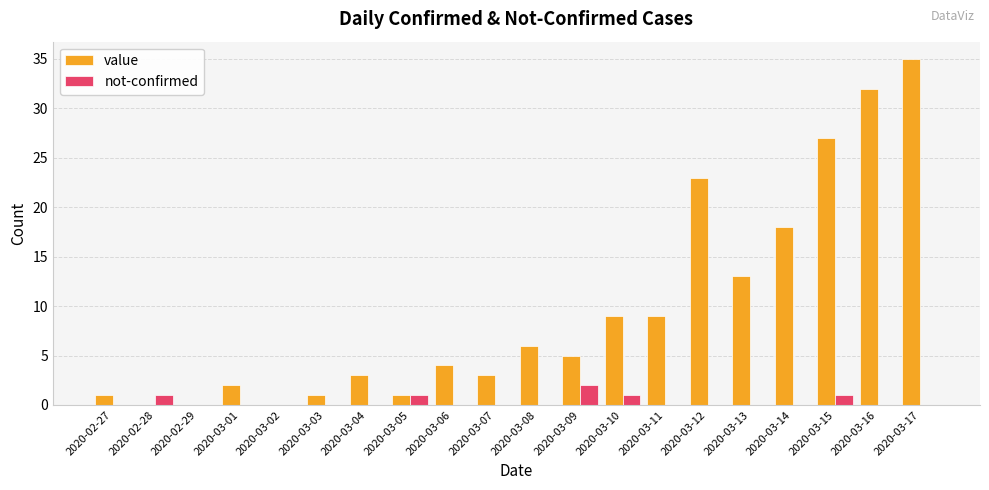

Are the bars grouped side by side (vs. stacked)?

Yes